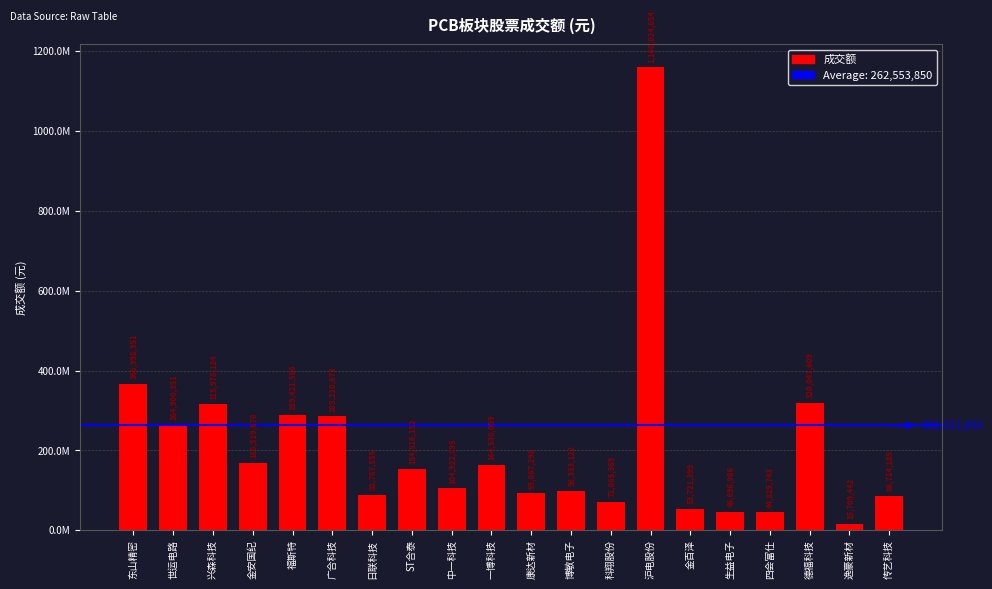

The value at 一博科技 is 61423933. True or false?

False